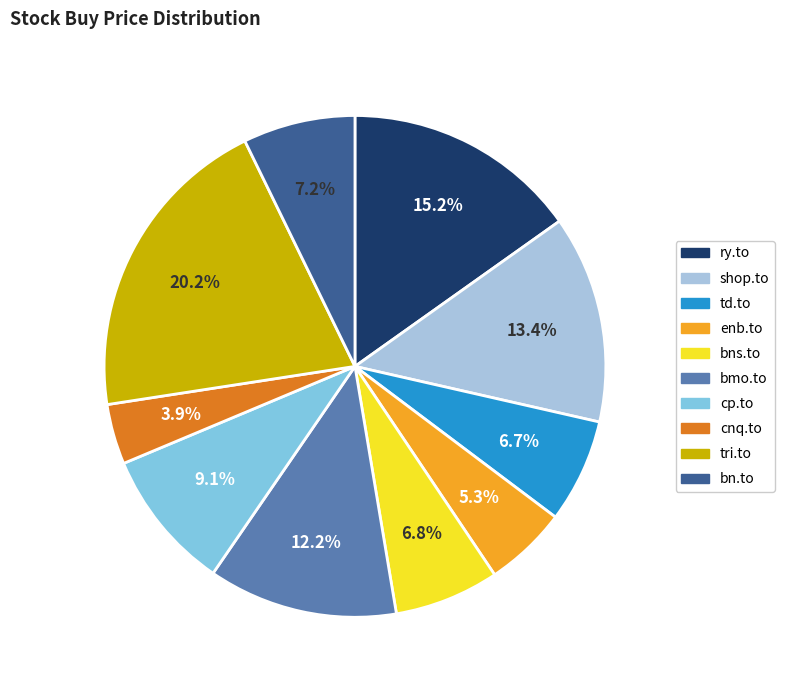

Is there a majority slice in this chart?

No